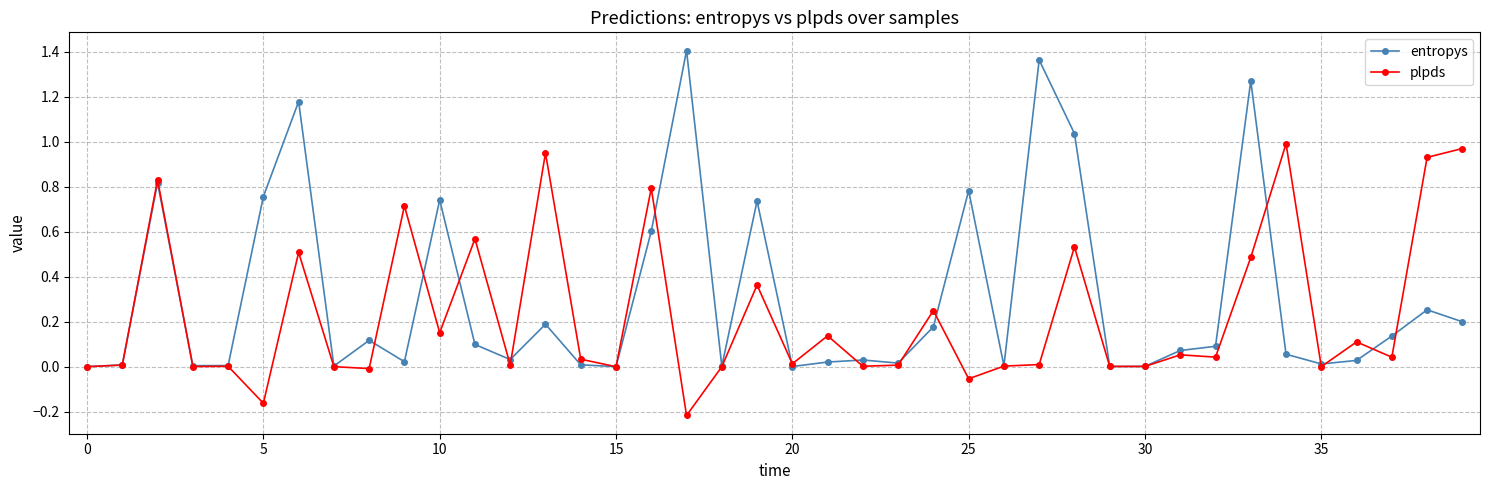

Is this an area chart (filled region under the line)?

No